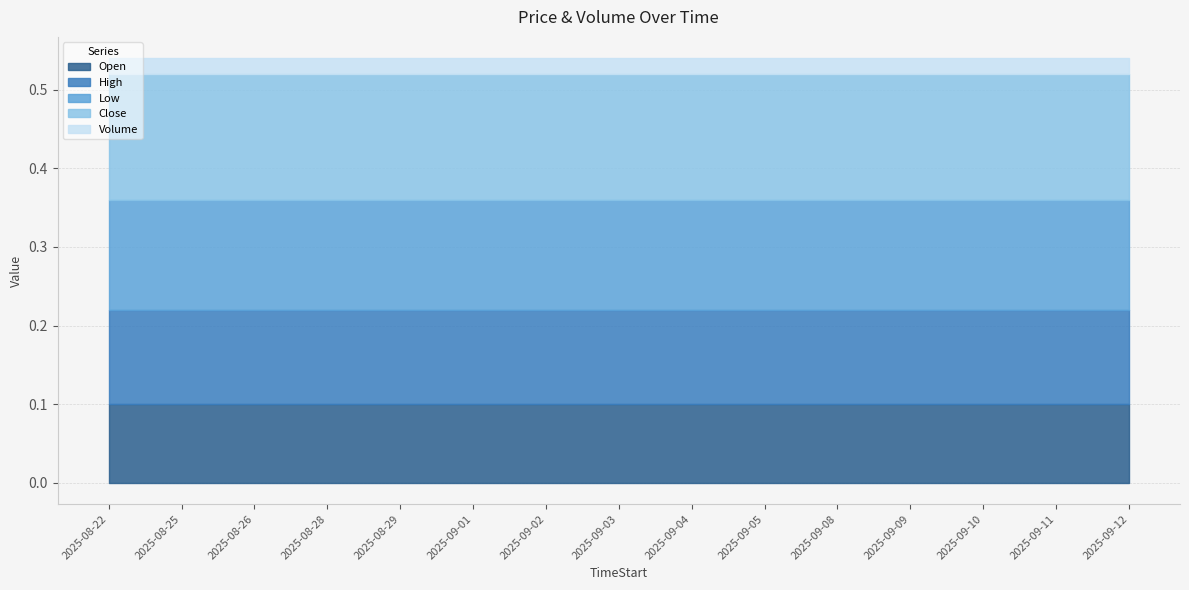

True or false: Close has a value of 0.1 at 2025-09-04.

False